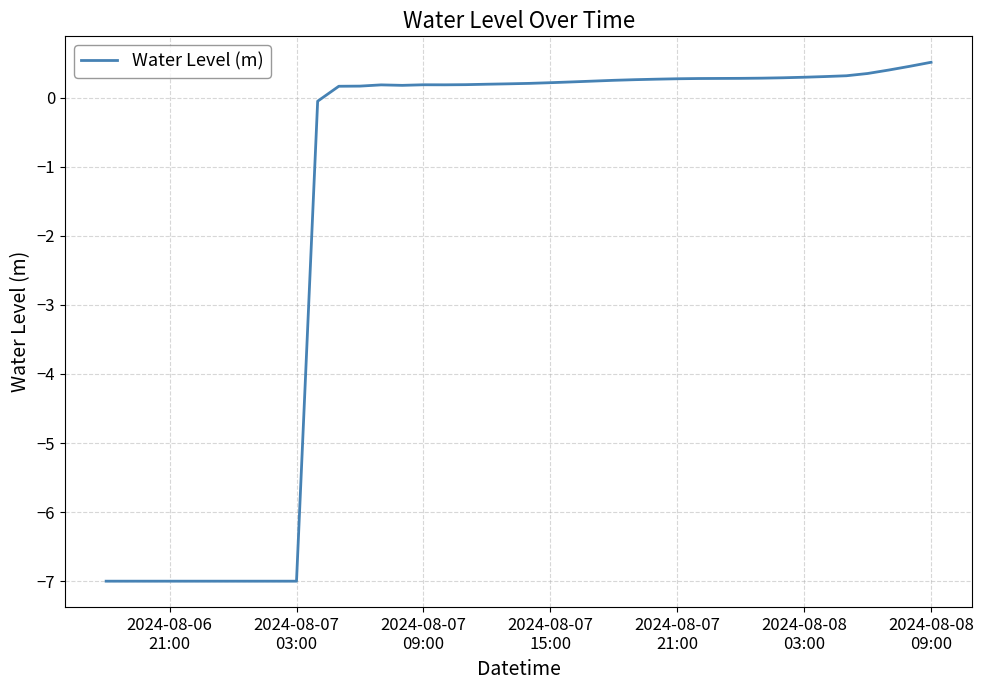

What is the smallest value displayed?

-7.0